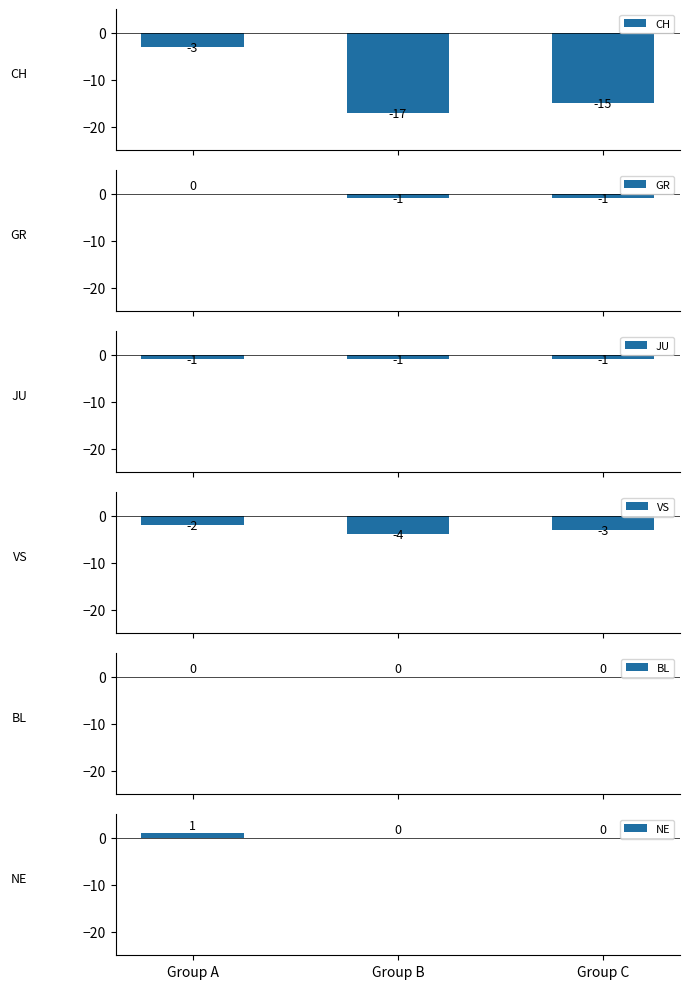

Reading left to right, list all the values displayed in this chart.

CH: -3	-17	-15
GR: 0	-1	-1
JU: -1	-1	-1
VS: -2	-4	-3
BL: 0	0	0
NE: 1	0	0